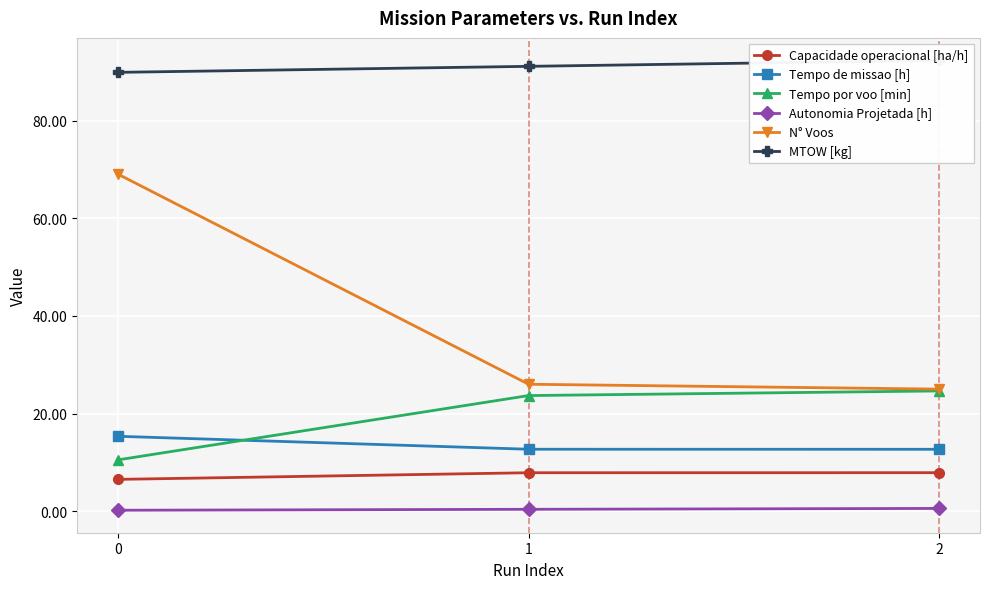

Is it true that Tempo por voo [min] equals 14.6 at 1?

False